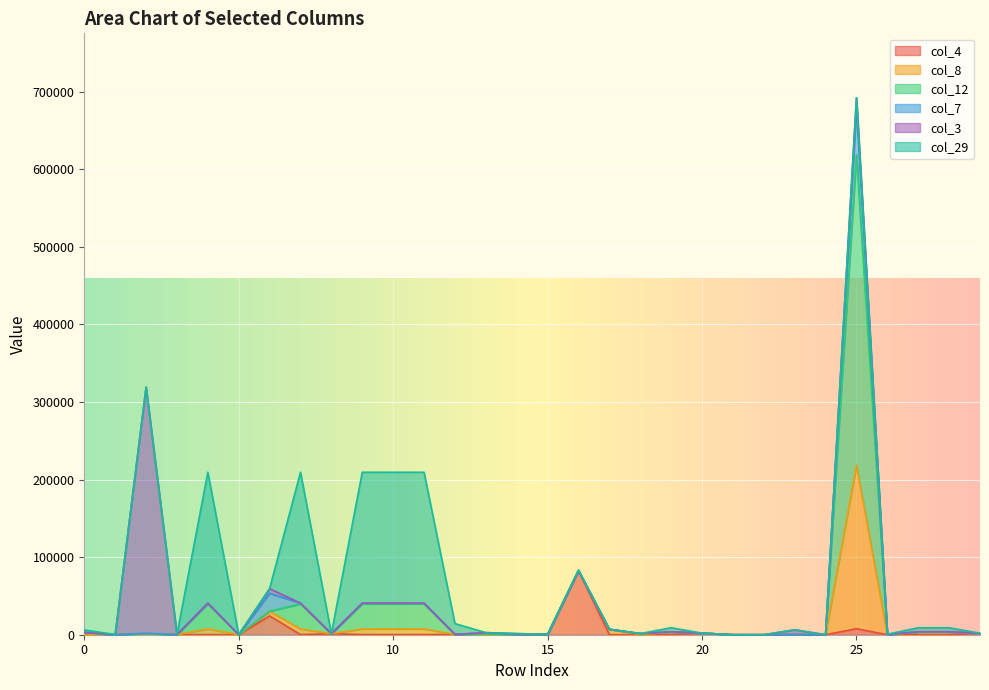

True or false: col_8 and col_4 cross at least once.

False